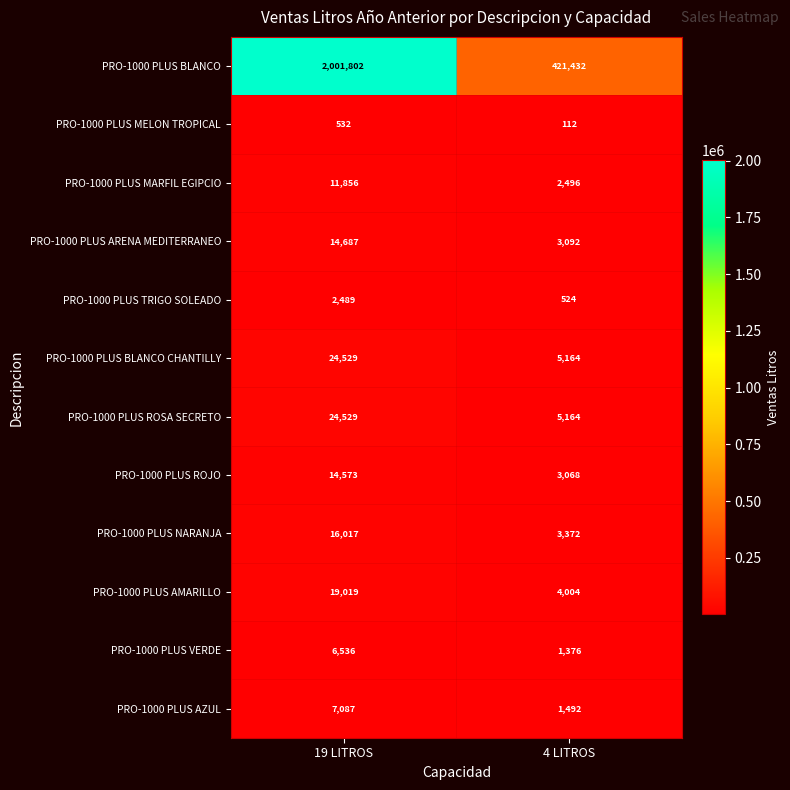

Reading left to right, transcribe all the data shown in this chart.

PRO-1000 PLUS BLANCO: 19 LITROS=2001802	4 LITROS=421432
PRO-1000 PLUS MELON TROPICAL: 19 LITROS=532	4 LITROS=112
PRO-1000 PLUS MARFIL EGIPCIO: 19 LITROS=11856	4 LITROS=2496
PRO-1000 PLUS ARENA MEDITERRANEO: 19 LITROS=14687	4 LITROS=3092
PRO-1000 PLUS TRIGO SOLEADO: 19 LITROS=2489	4 LITROS=524
PRO-1000 PLUS BLANCO CHANTILLY: 19 LITROS=24529	4 LITROS=5164
PRO-1000 PLUS ROSA SECRETO: 19 LITROS=24529	4 LITROS=5164
PRO-1000 PLUS ROJO: 19 LITROS=14573	4 LITROS=3068
PRO-1000 PLUS NARANJA: 19 LITROS=16017	4 LITROS=3372
PRO-1000 PLUS AMARILLO: 19 LITROS=19019	4 LITROS=4004
PRO-1000 PLUS VERDE: 19 LITROS=6536	4 LITROS=1376
PRO-1000 PLUS AZUL: 19 LITROS=7087	4 LITROS=1492